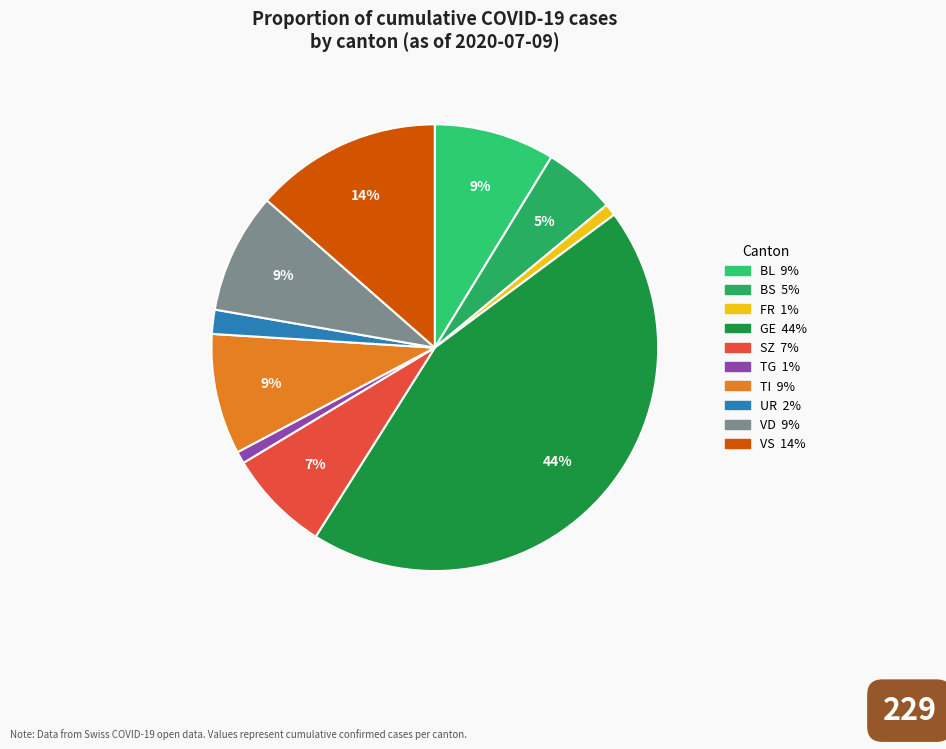

How many segments does this pie chart have?

10